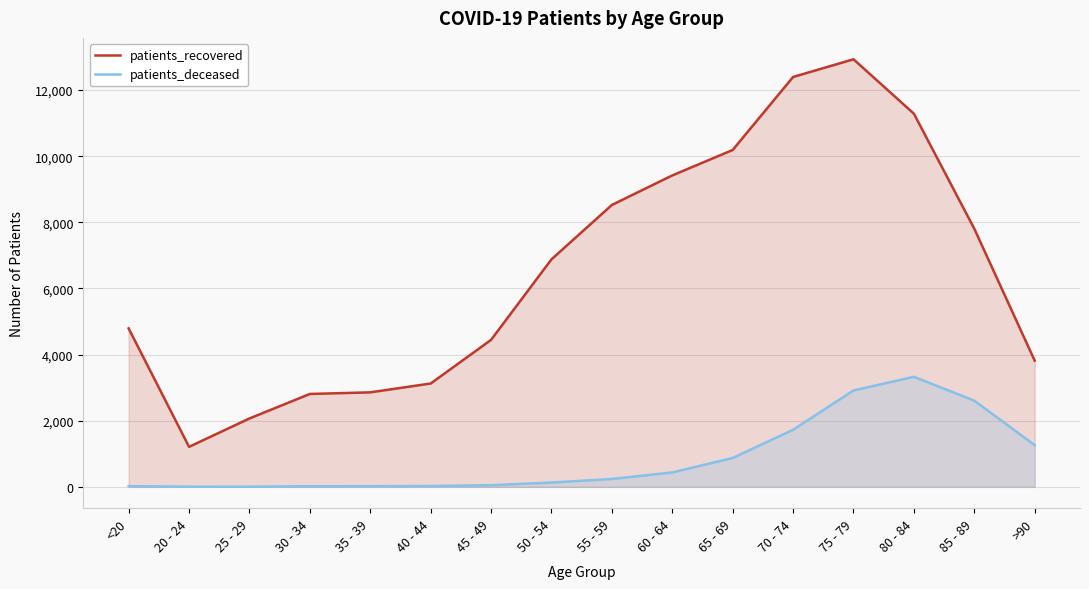

What are all the series names shown in the legend?

patients_recovered, patients_deceased